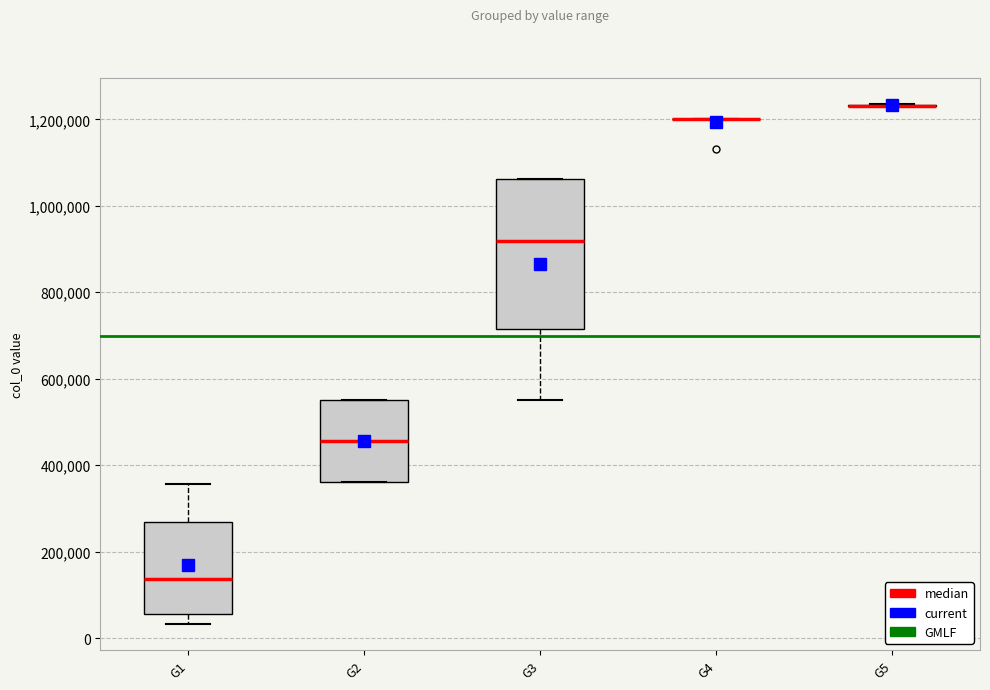

Reading left to right, transcribe this box plot: for each box, give where its median line is, the range the box spans, and where its two whiskers end, as read against the y-axis. The values are not printed on the chart, so give them approximately, as read against the axis.

G1: median 140000, box 60000 to 260000, whiskers 40000 to 360000
G2: median 460000, box 360000 to 560000, whiskers 360000 to 560000
G3: median 920000, box 720000 to 1060000, whiskers 560000 to 1060000
G4: box collapsed to a line at 1200000, whiskers 1200000 to 1200000
G5: box collapsed to a line at 1240000, whiskers 1240000 to 1240000